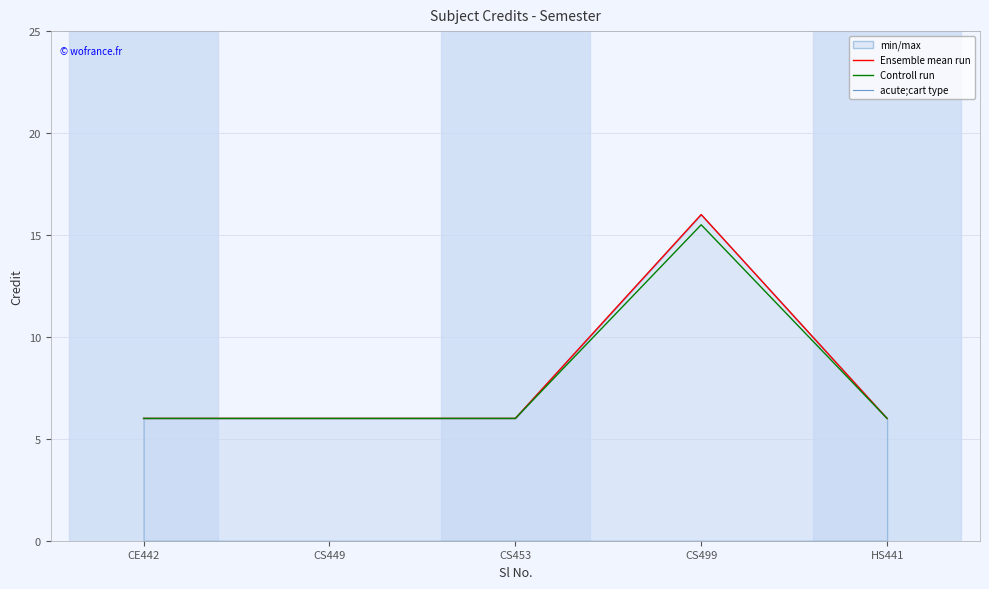

How many Ensemble mean run values are between 6 and 7?

4